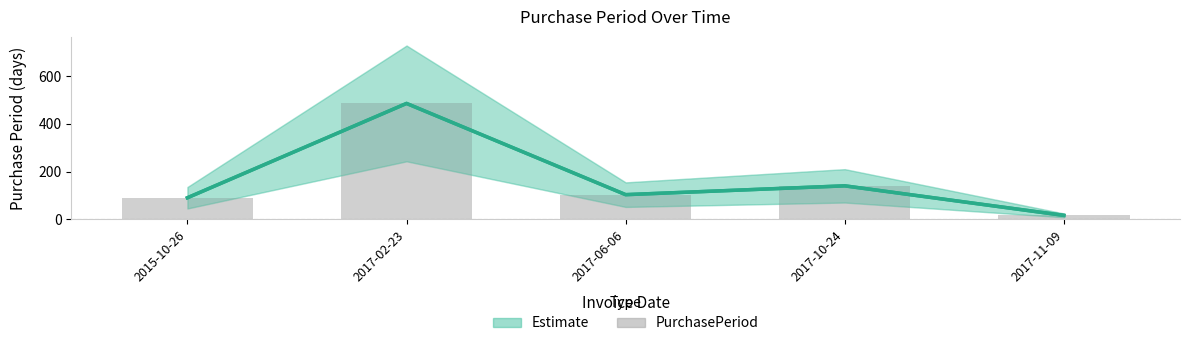

Where does the data first go above 103?

2017-02-23